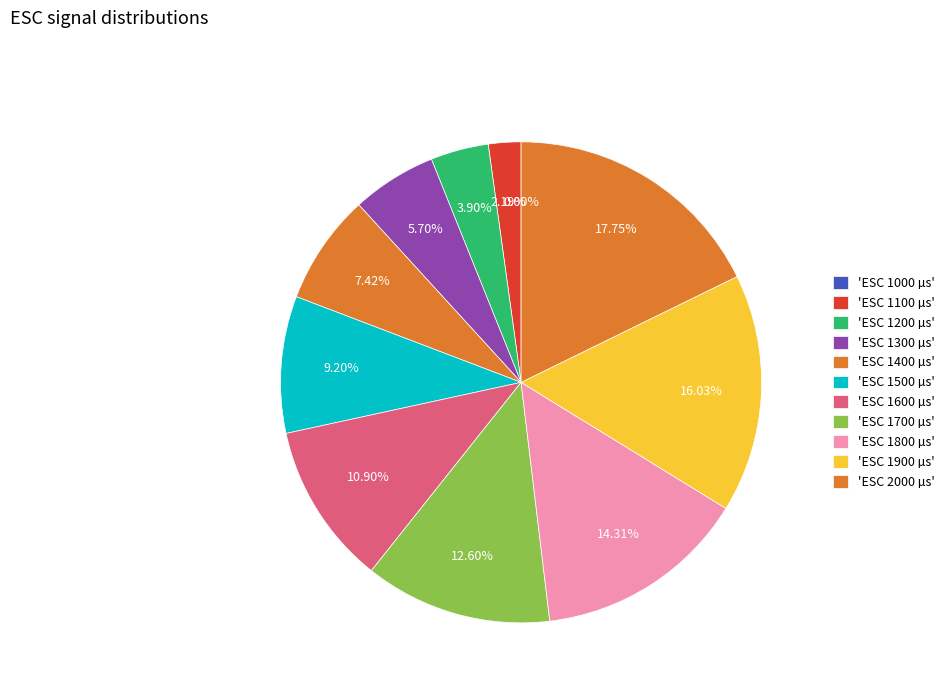

Approximately how many times larger is the value at 1200 compared to 1400?

0.5